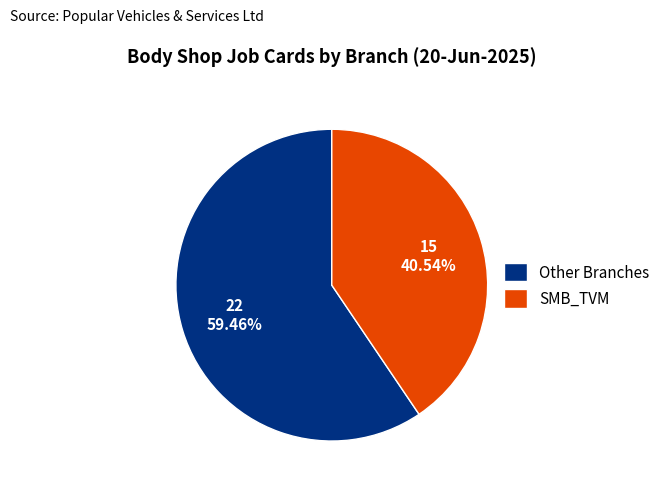

Which has a higher value, SMB_TVM or Other Branches?

Other Branches